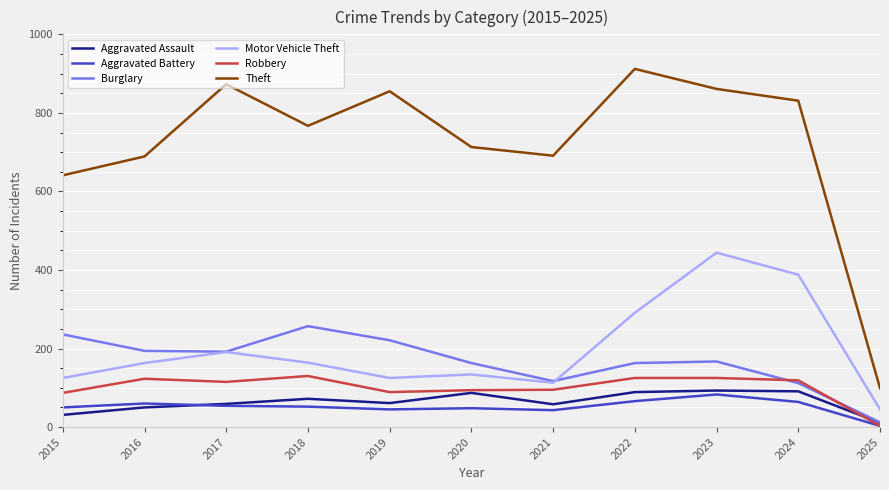

Which series has the widest spread of values?

Theft